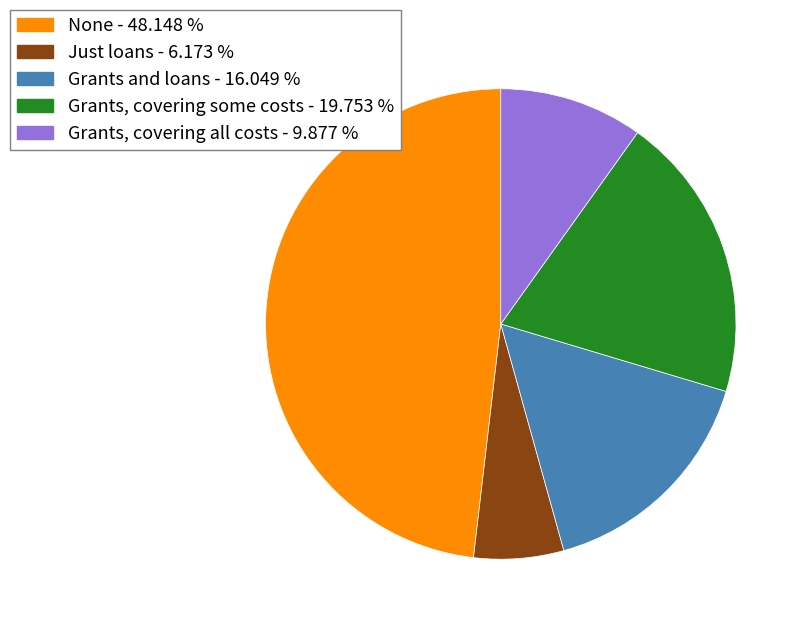

Count the number of slices in the pie.

5